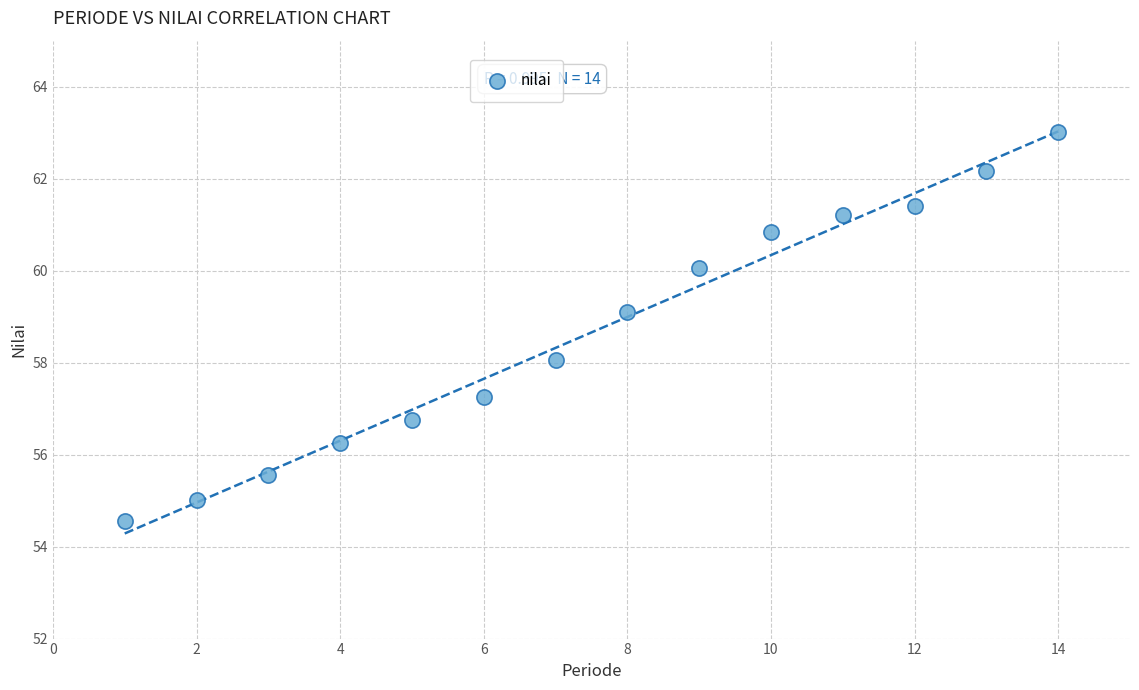

What is the range of X values (max minus min)?

13.0